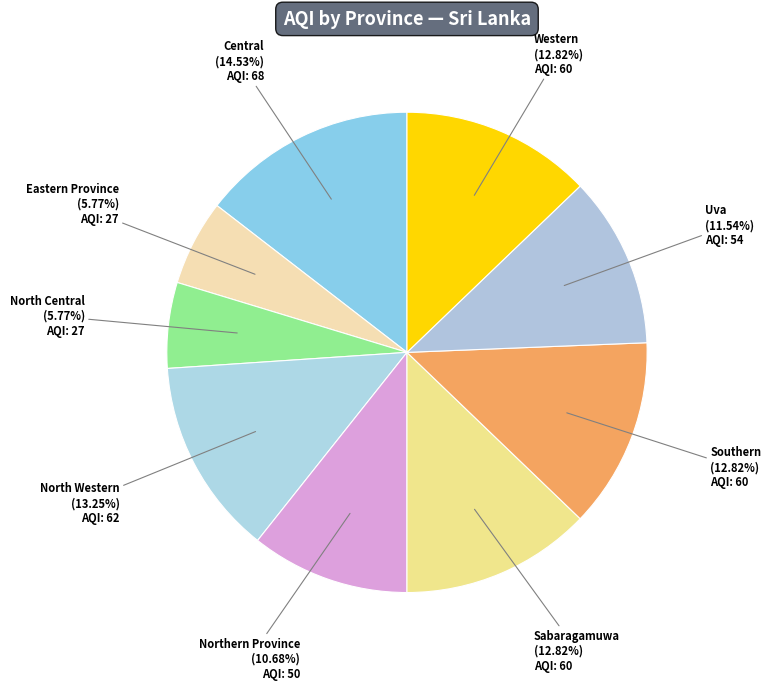

Is the sum of Western and North Central greater than half?

No